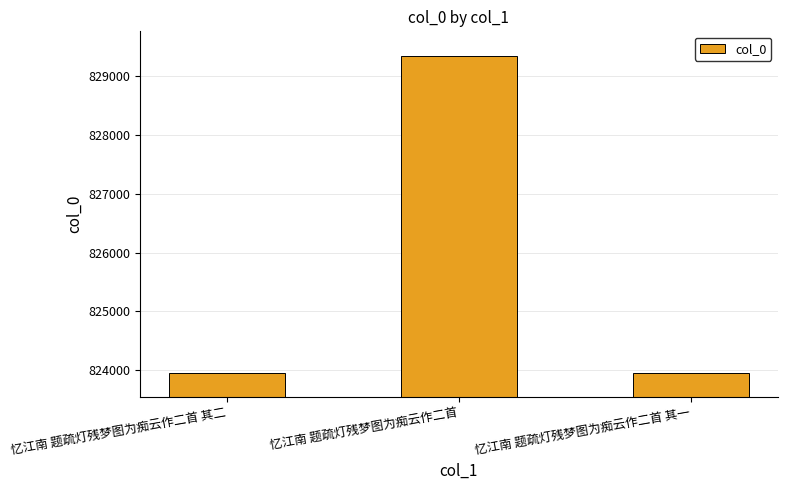

Where is the data nearest to the value 826652?

忆江南 题疏灯残梦图为痴云作二首 其二